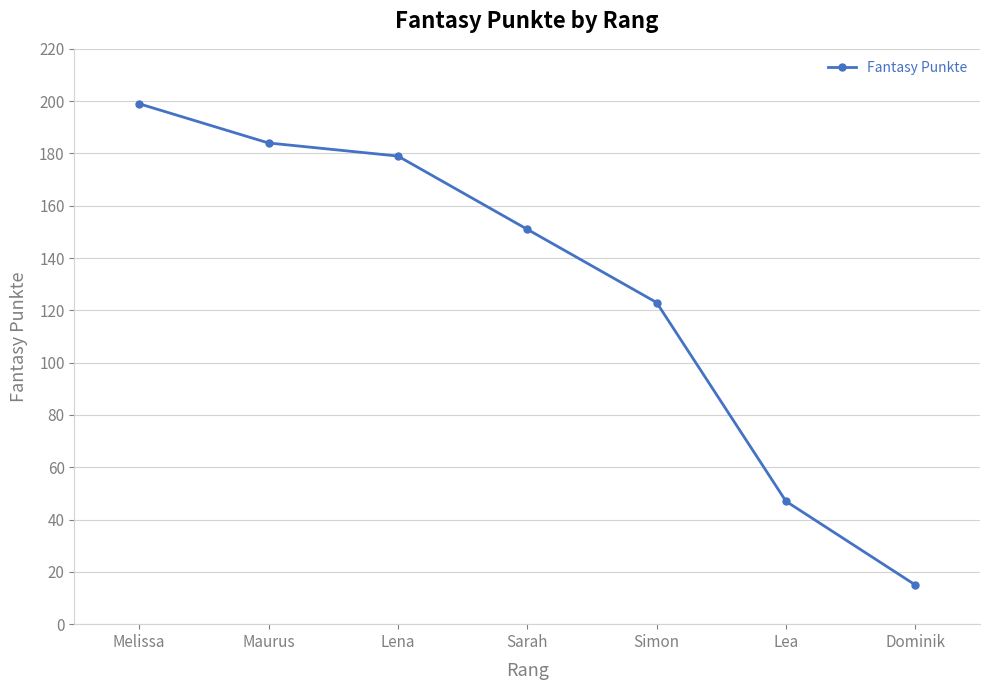

Does the chart have visible grid lines?

Yes